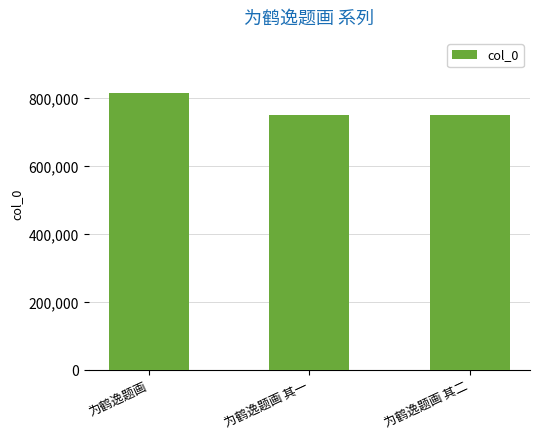

At which label does the data first exceed 752390?

为鹤逸题画